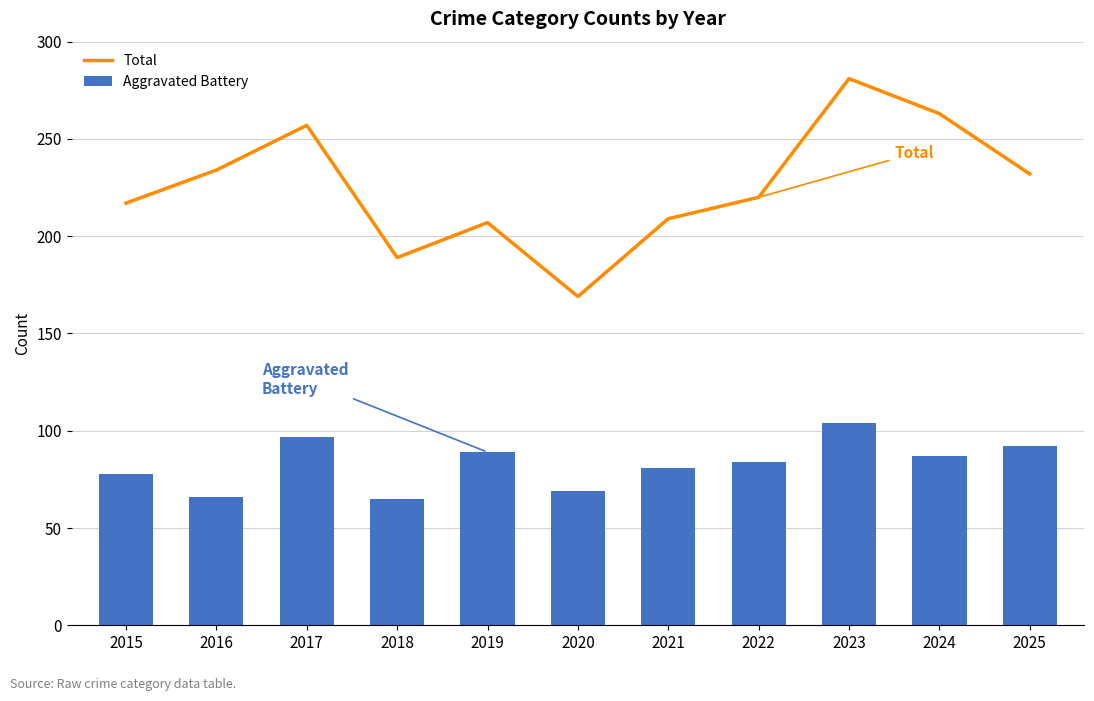

Is it true that Total equals 103 at 2016?

False